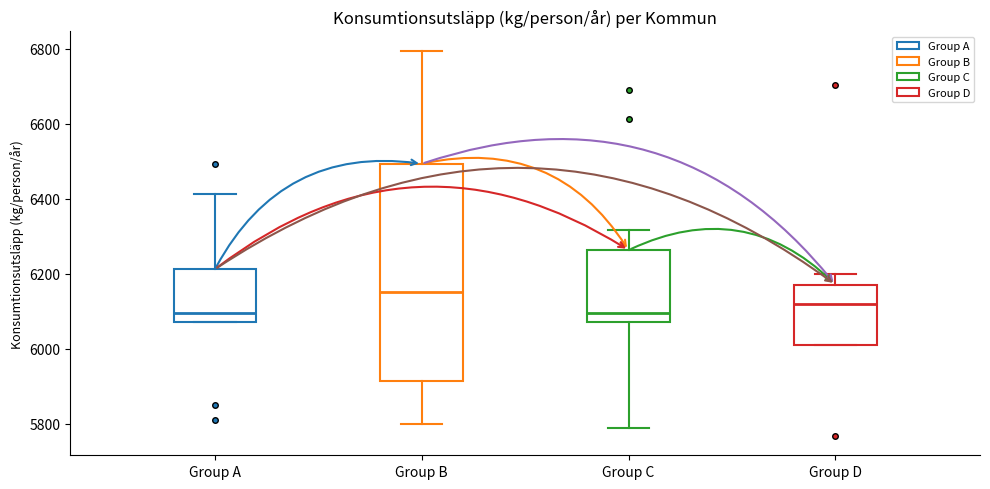

Comparing the boxes themselves (not the whiskers), which one is the tallest?

Group B